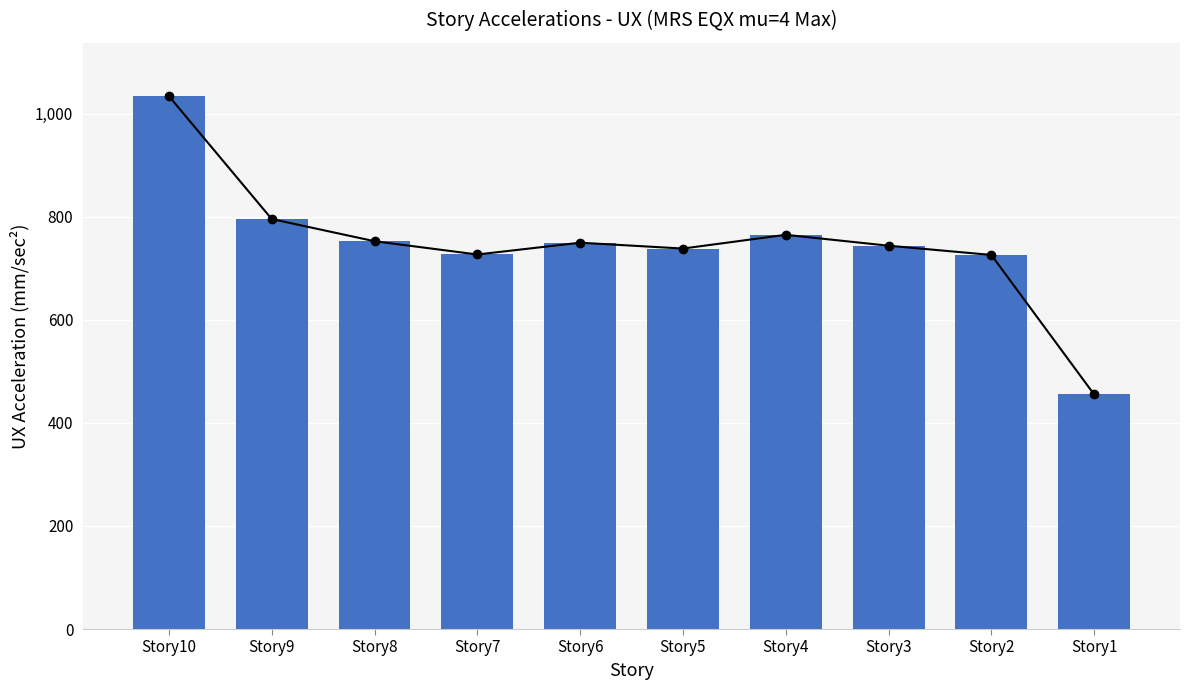

Rank the categories by value from highest to lowest.

Story10, Story9, Story4, Story8, Story6, Story3, Story5, Story7, Story2, Story1